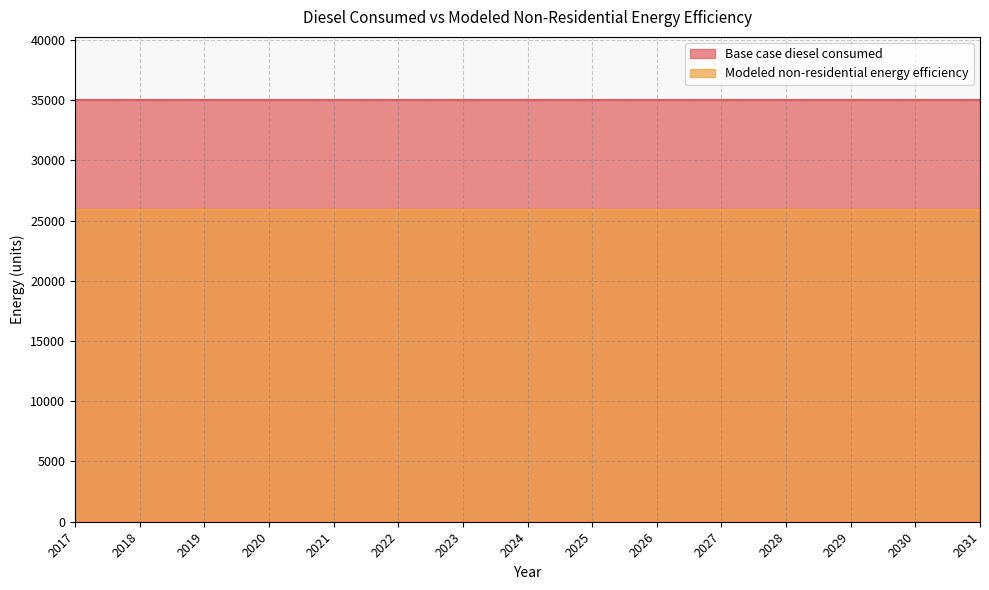

True or false: Modeled non-residential energy efficiency and Base case diesel consumed intersect in this chart.

False